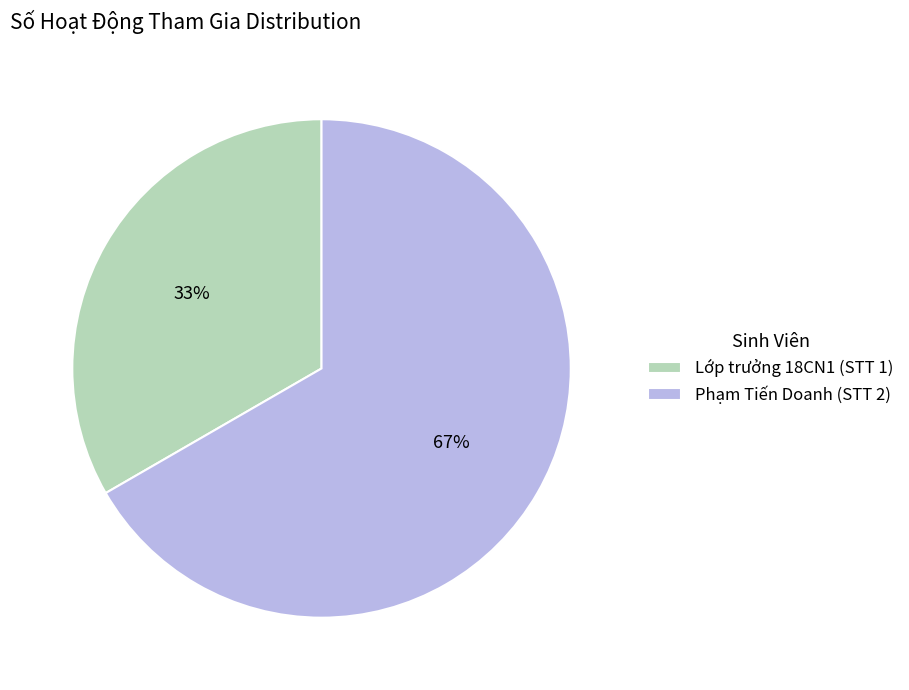

To the nearest percent, what is the combined percentage of Phạm Tiến Doanh (STT 2) and Lớp trưởng 18CN1 (STT 1)?

100%